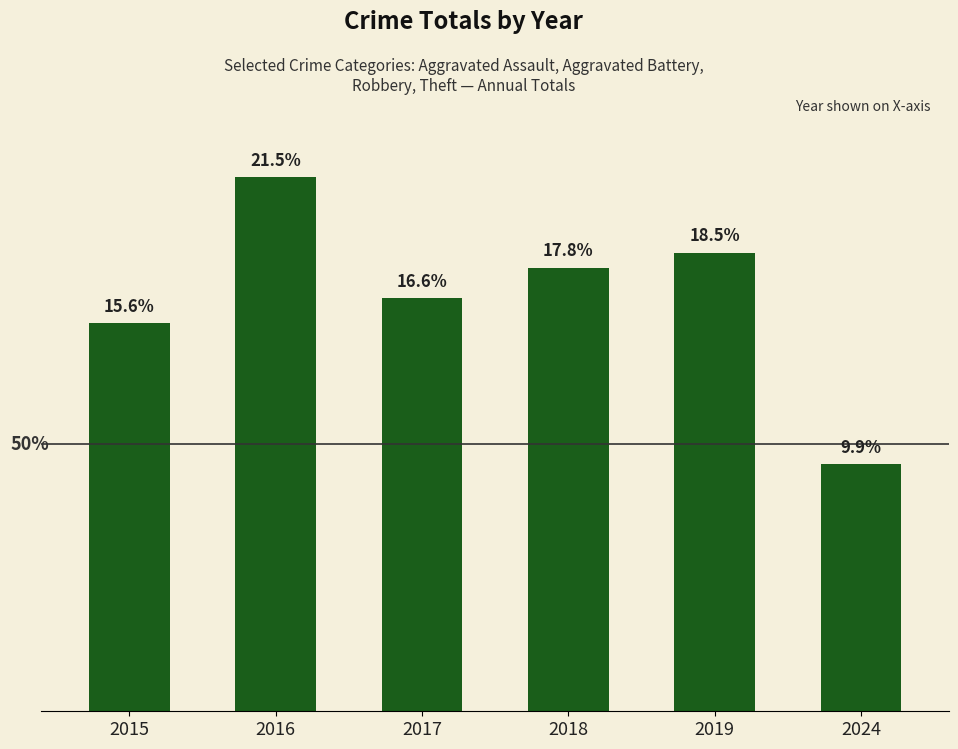

What is the change in value from 2016 to 2024?

-57